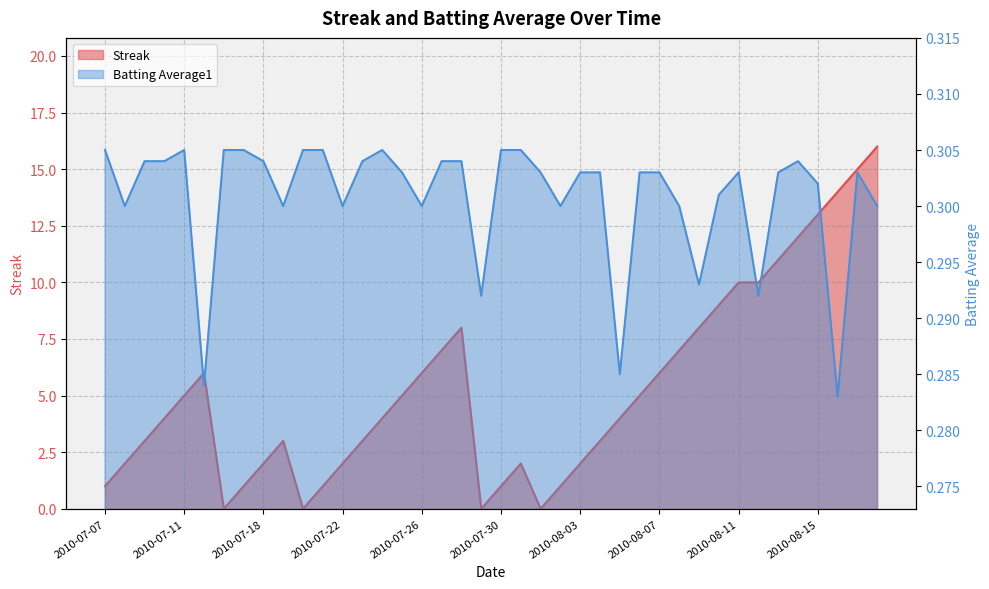

What is the greatest value displayed?

16.0